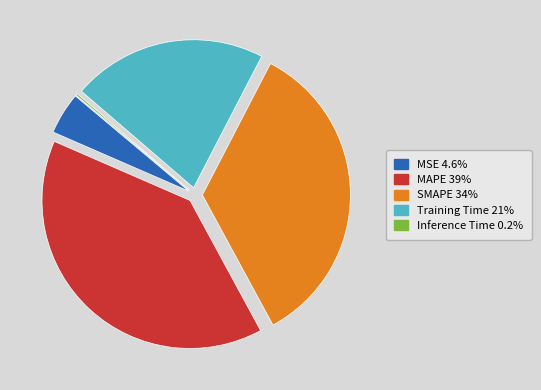

Is the sum of Training Time and MSE greater than half?

No